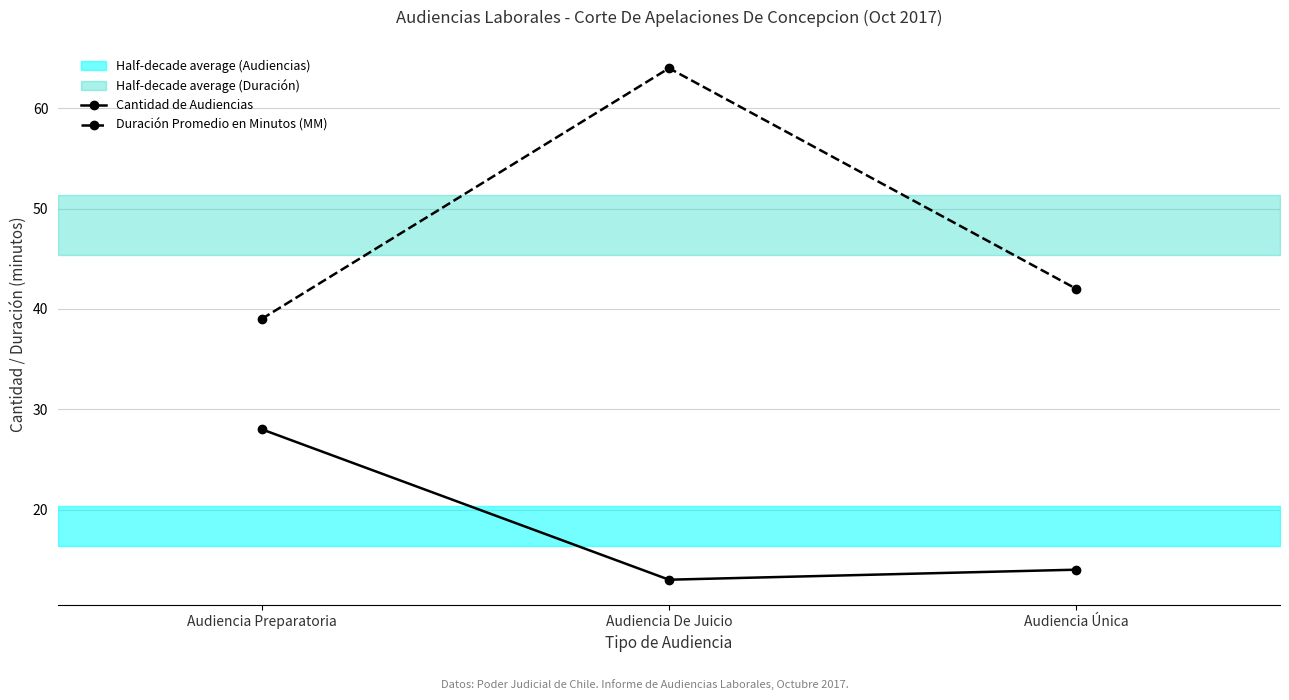

True or false: Cantidad de Audiencias has a value of 14 at Audiencia Única.

True